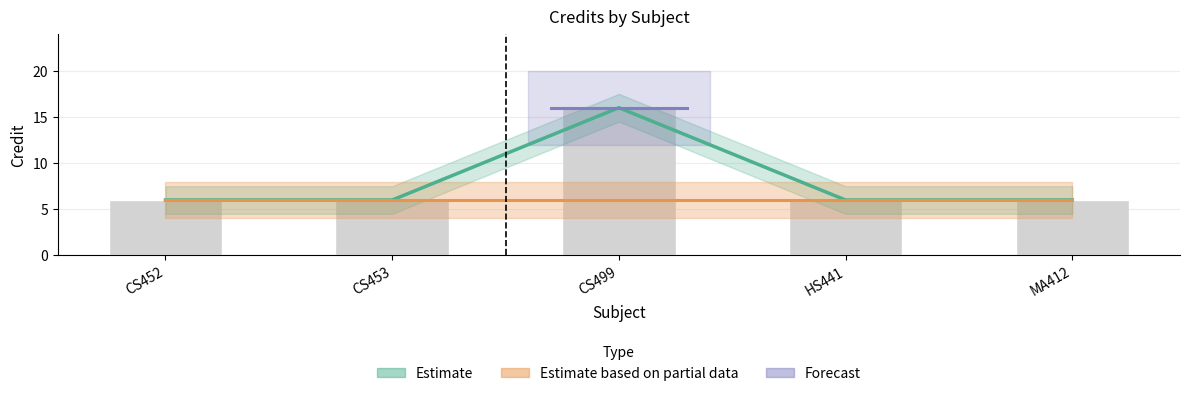

What position from the right is CS499?

3